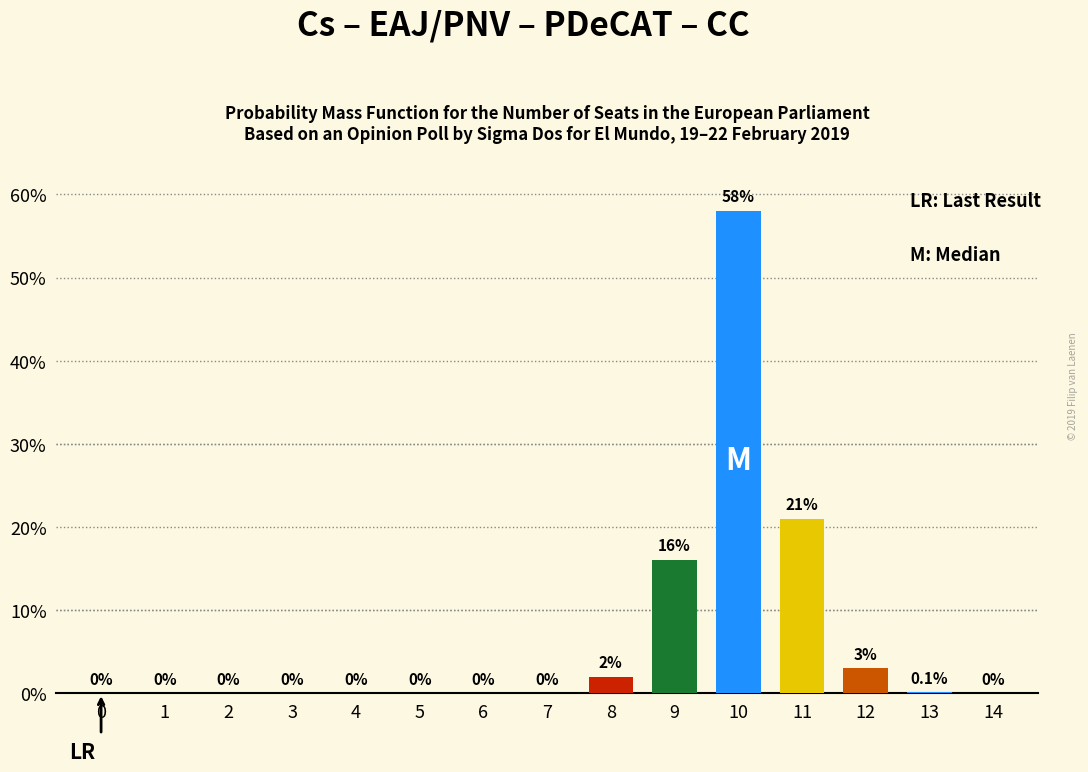

Does the chart contain stacked bars?

No